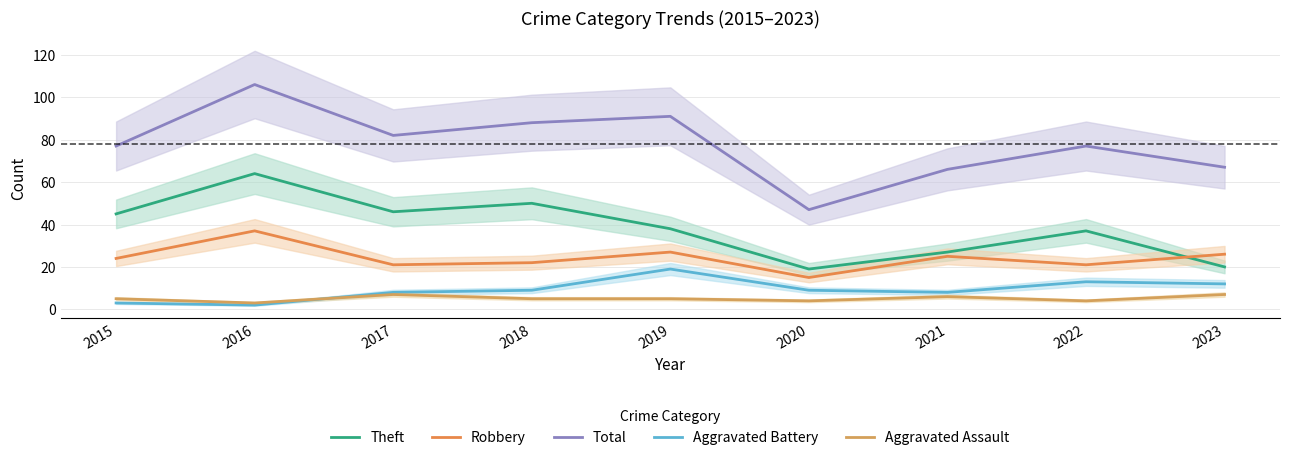

Reading left to right, list all the values displayed in this chart.

Theft: 2015=45	2016=64	2017=46	2018=50	2019=38	2020=19	2021=27	2022=37	2023=20
Robbery: 2015=24	2016=37	2017=21	2018=22	2019=27	2020=15	2021=25	2022=21	2023=26
Total: 2015=77	2016=106	2017=82	2018=88	2019=91	2020=47	2021=66	2022=77	2023=67
Aggravated Battery: 2015=3	2016=2	2017=8	2018=9	2019=19	2020=9	2021=8	2022=13	2023=12
Aggravated Assault: 2015=5	2016=3	2017=7	2018=5	2019=5	2020=4	2021=6	2022=4	2023=7